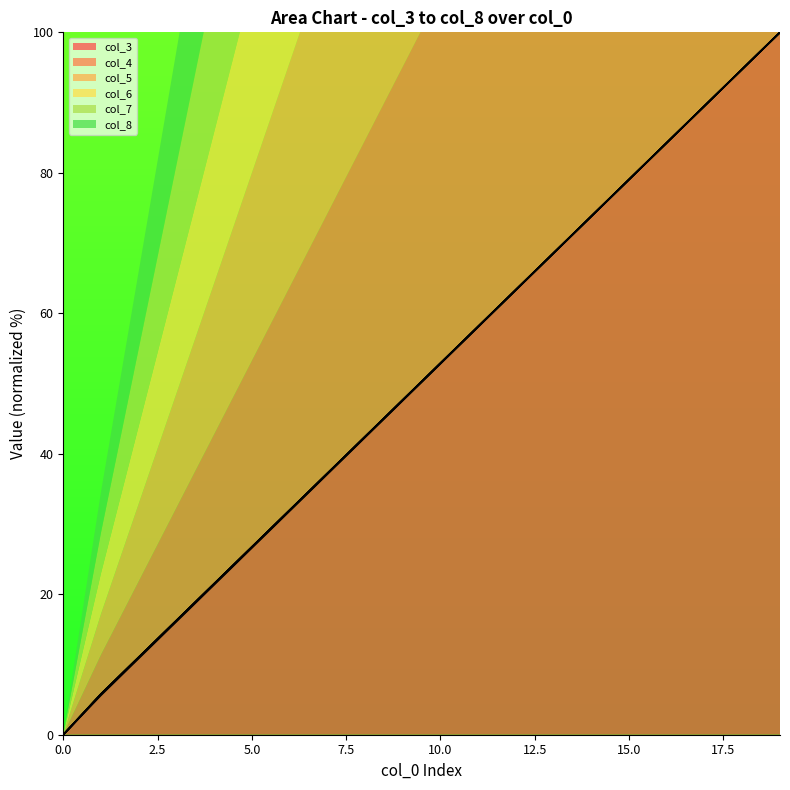

What is the greatest value displayed?

100.0